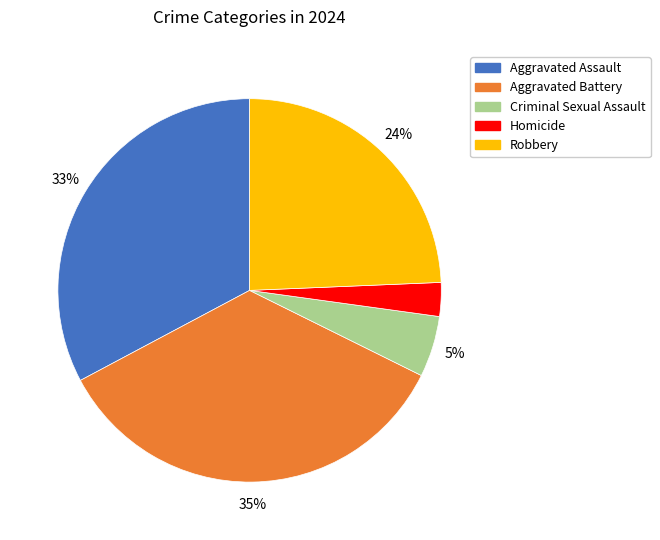

Is there any slice that represents more than half of the pie?

No